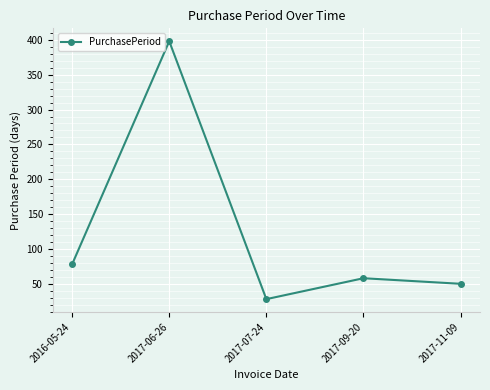

True or false: the data shows 156 at 2017-06-26.

False